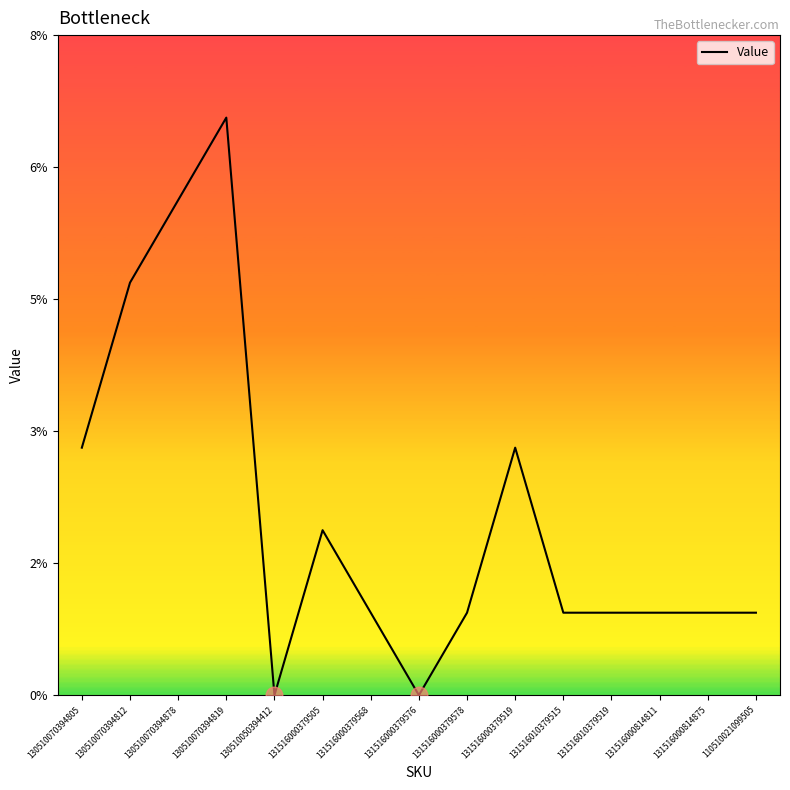

Approximately how many times larger is the value at 131516000379505 compared to 131516010379515?

2.0